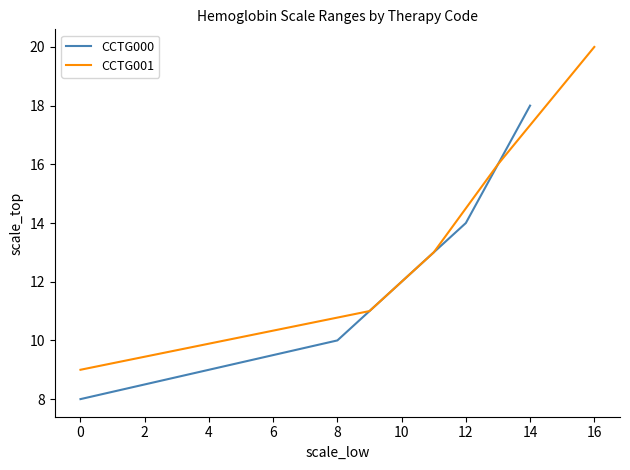

What is the value of the CCTG001 point at the 5th from the left?

20